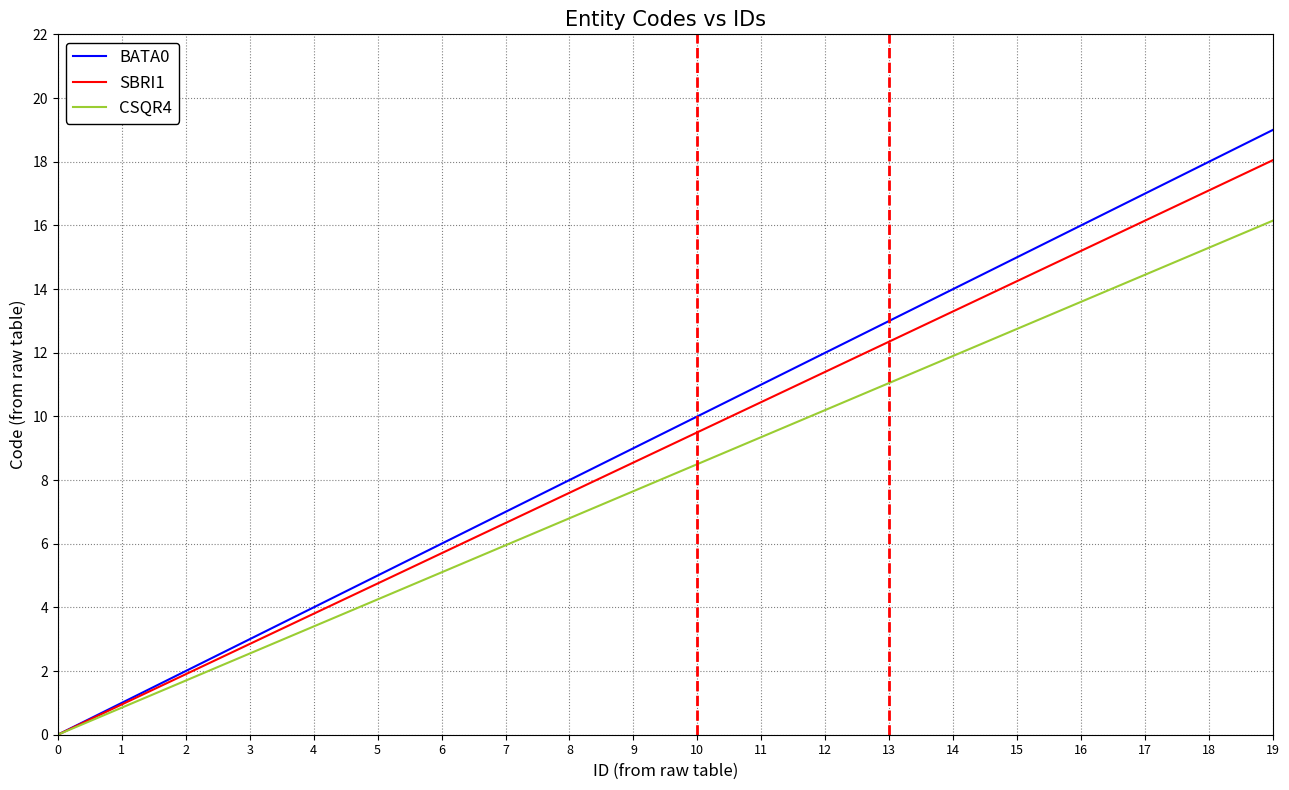

What is the average value of the CSQR4 series?

8.1